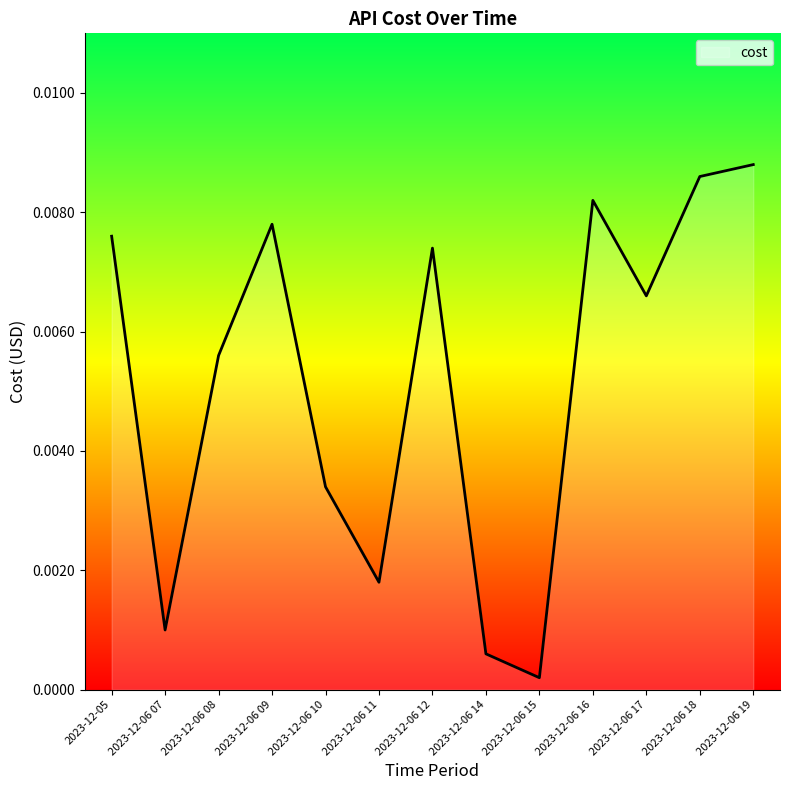

Which category has the lowest value across all series?

2023-12-06 15